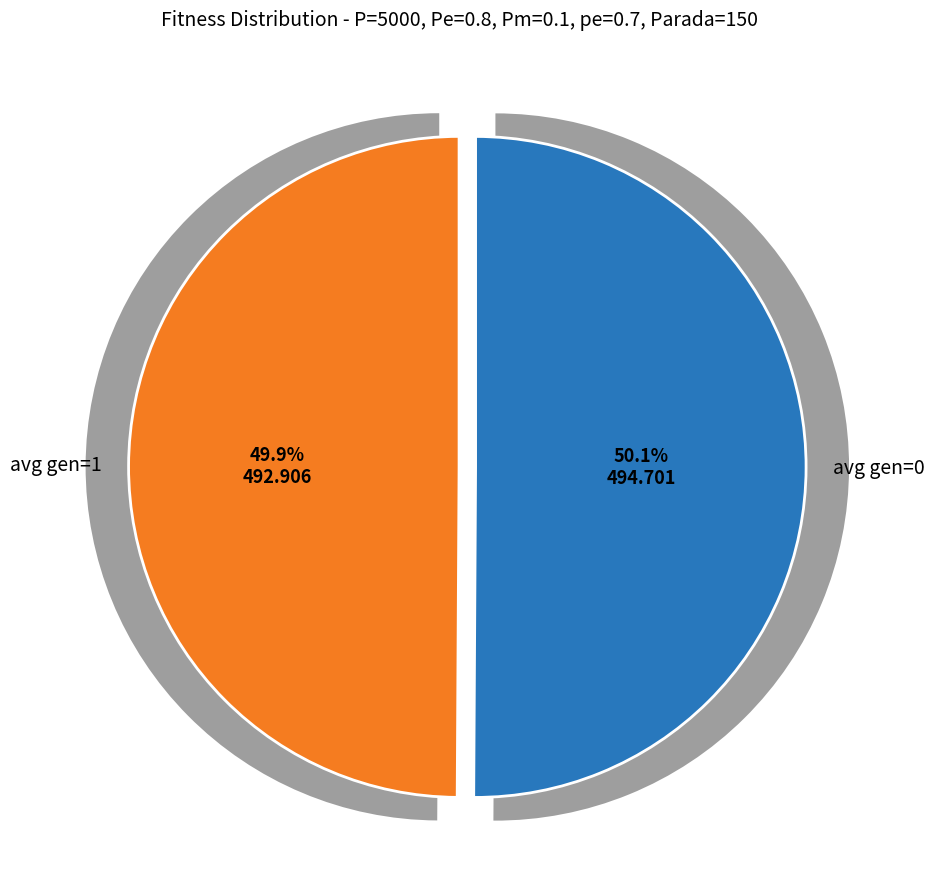

Which slice represents more than half of the pie?

avg gen=0